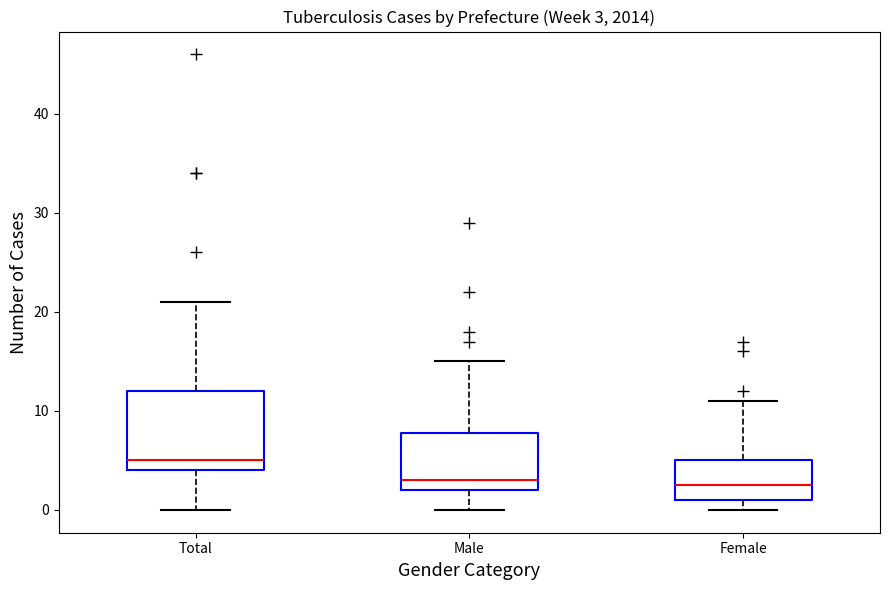

Which box has the highest median line?

Total